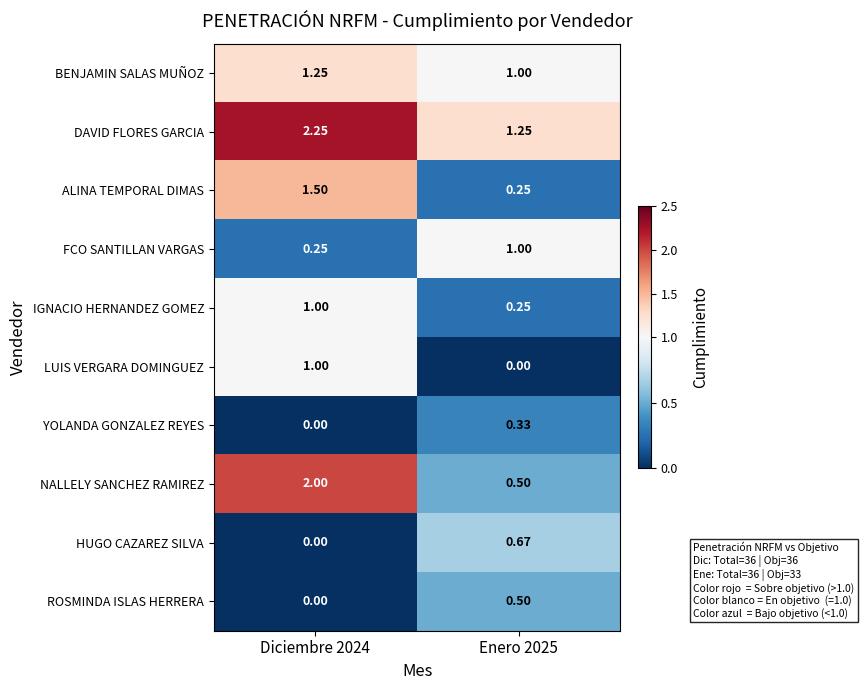

Which series has the widest spread of values?

NALLELY SANCHEZ RAMIREZ